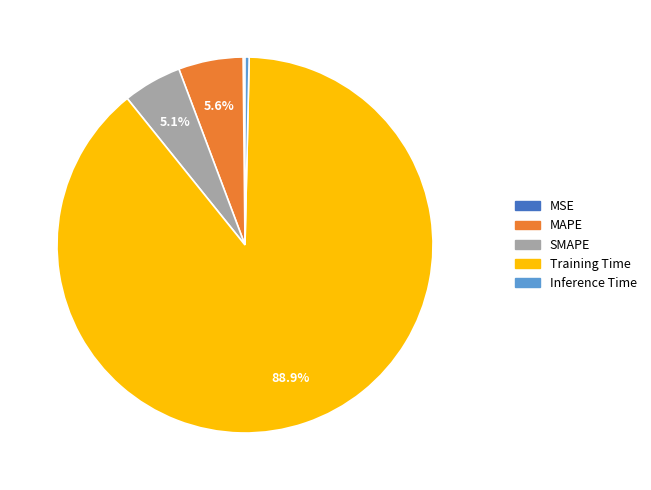

Between Inference Time and Training Time, which is larger?

Training Time